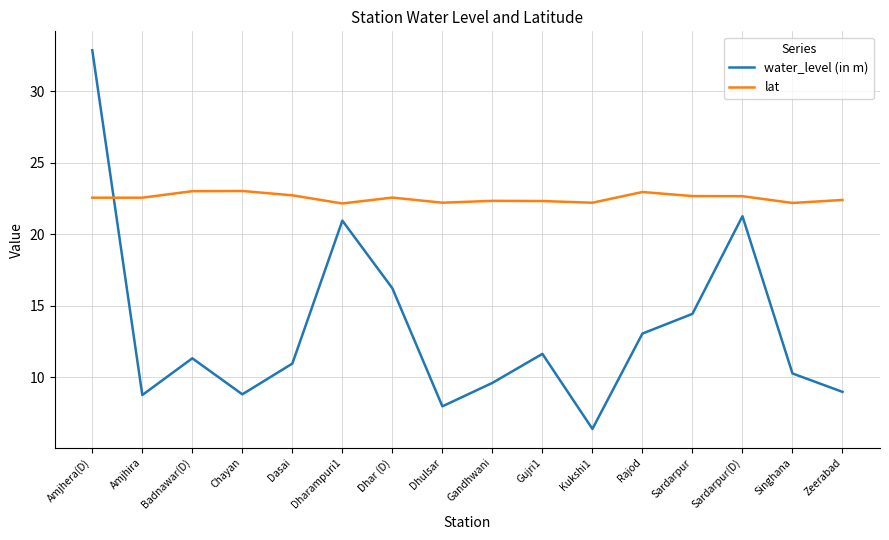

What is the difference between the maximum and minimum values in the lat series?

0.9